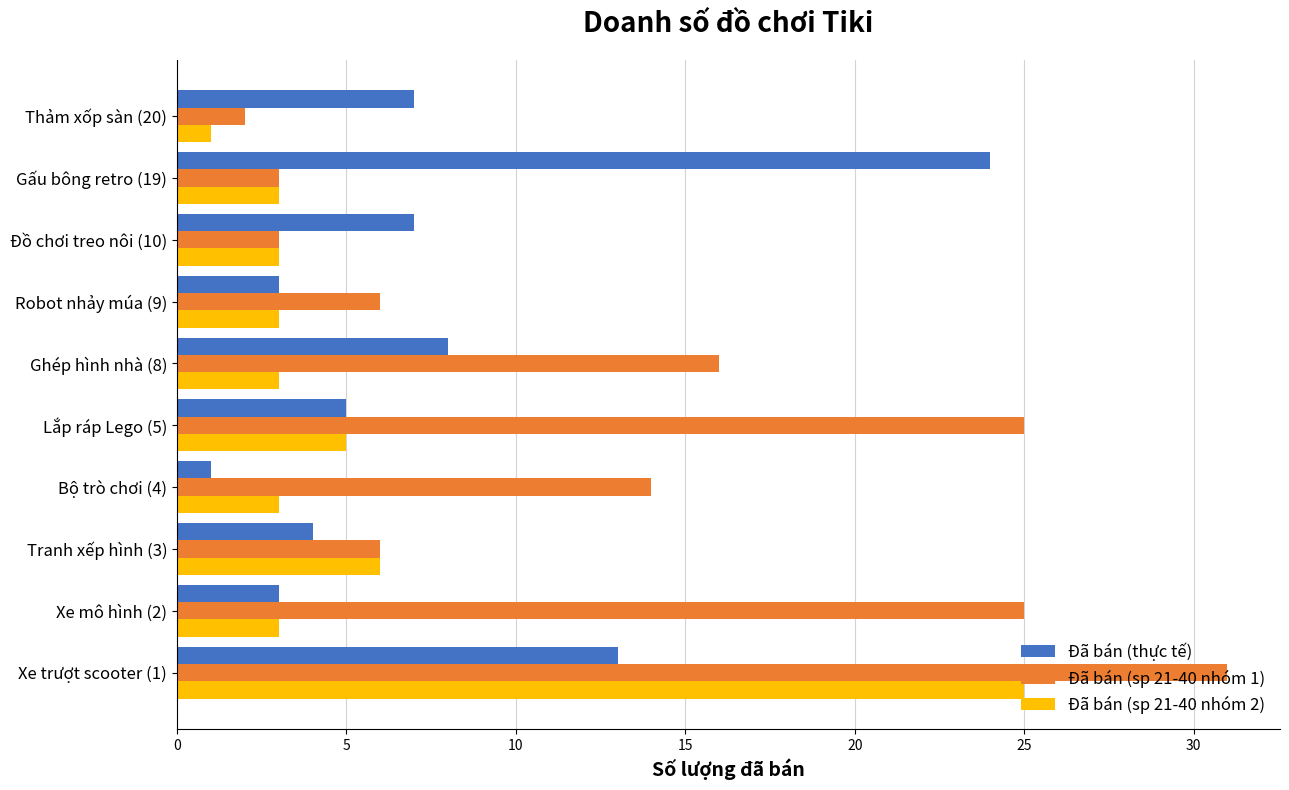

The value of Đã bán (thực tế) at Gấu bông retro (19) is 24. True or false?

True